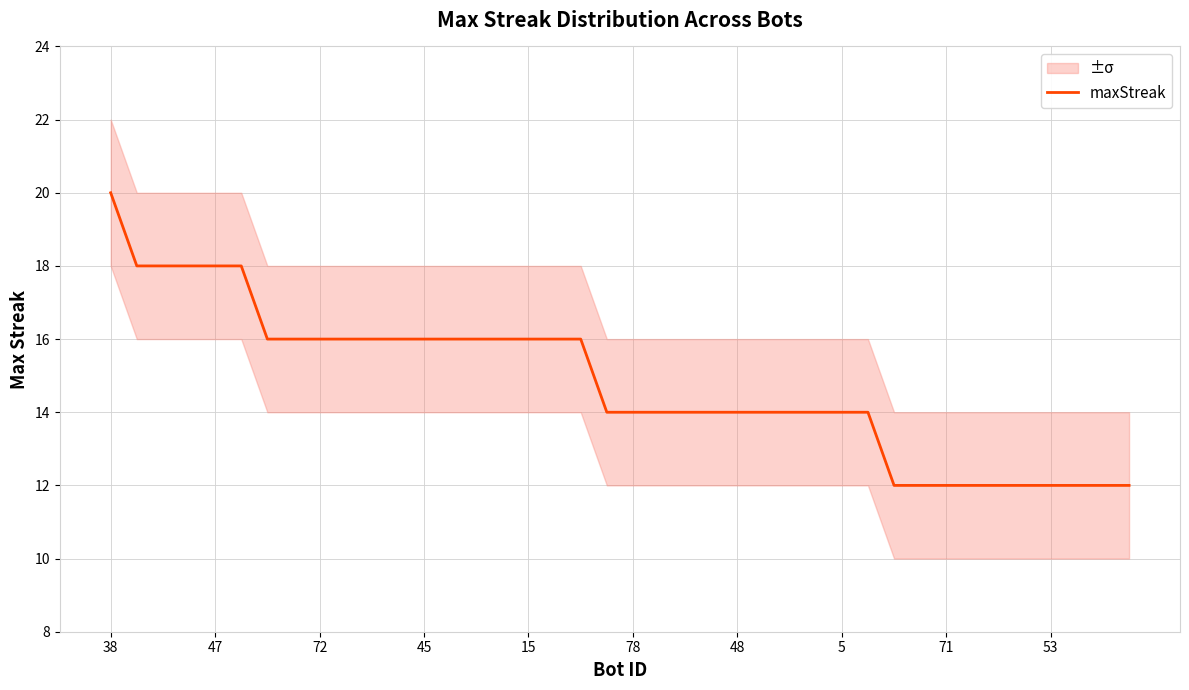

At which label does maxStreak reach its peak?

38